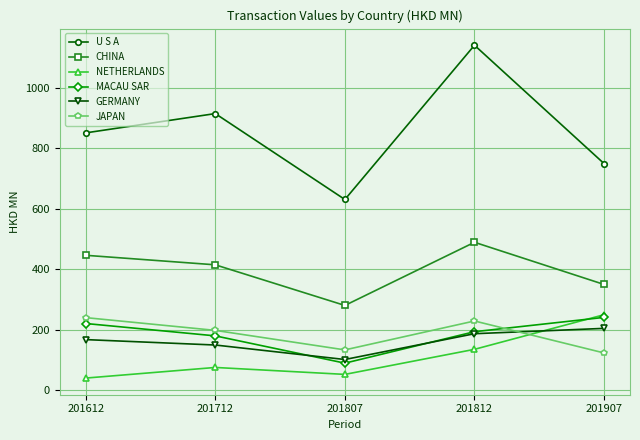

Which series has the largest total across all categories?

U S A